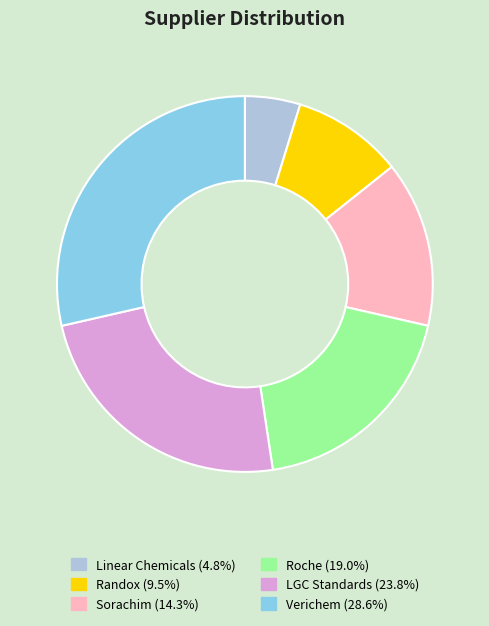

Does Sorachim represent more than half of the total?

No